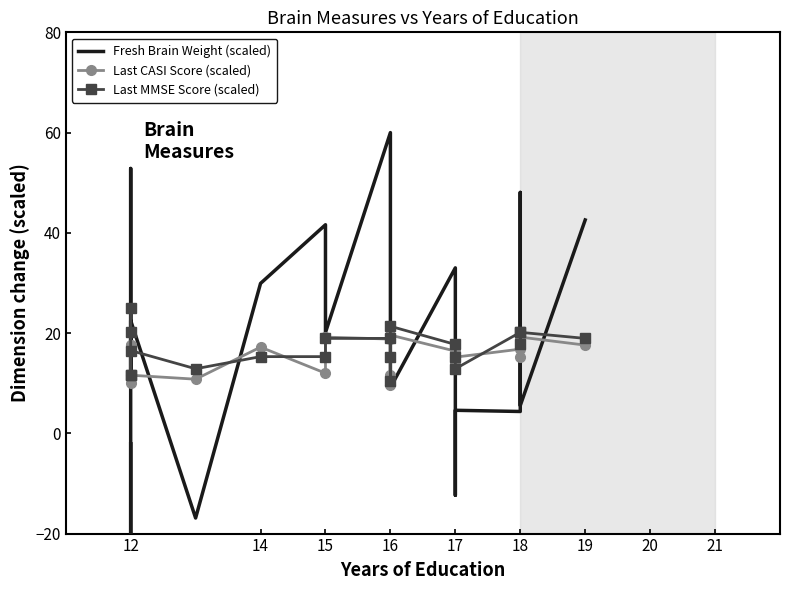

Which series has the largest total across all categories?

Fresh Brain Weight (scaled)